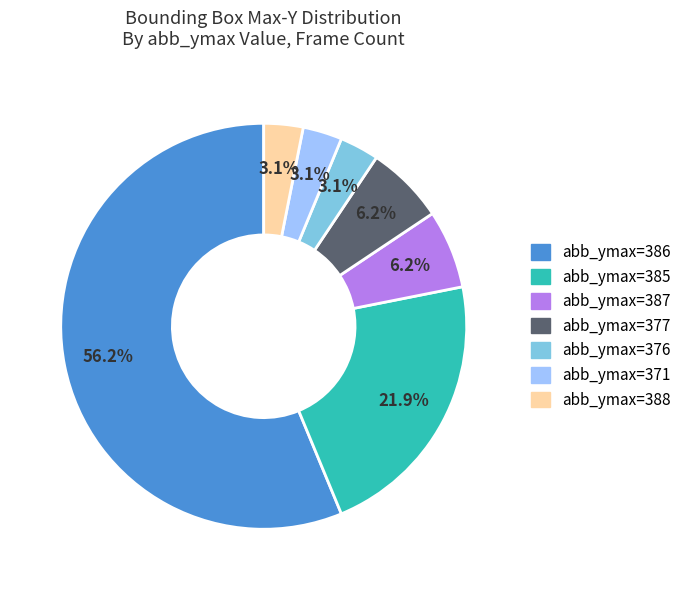

Does any single category account for the majority?

Yes